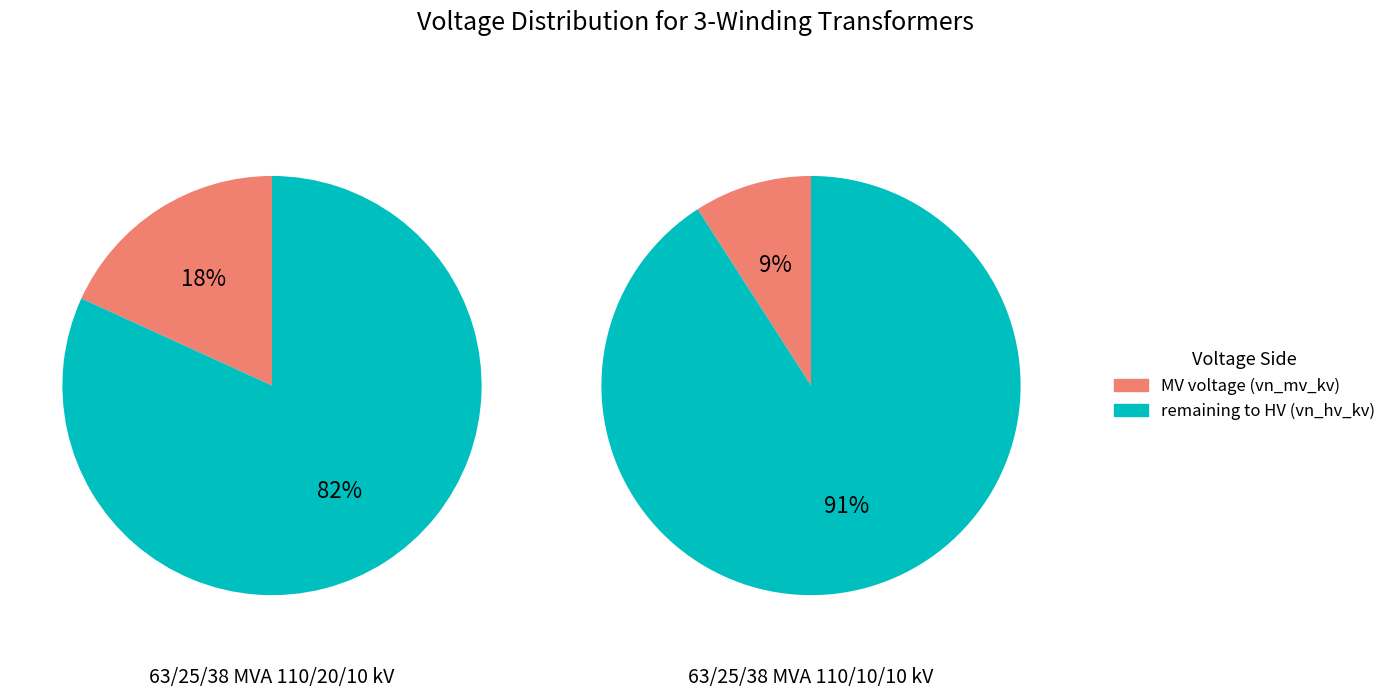

Do 63/25/38 MVA 110/20/10 kV and 63/25/38 MVA 110/10/10 kV together represent more than half of the pie?

Yes